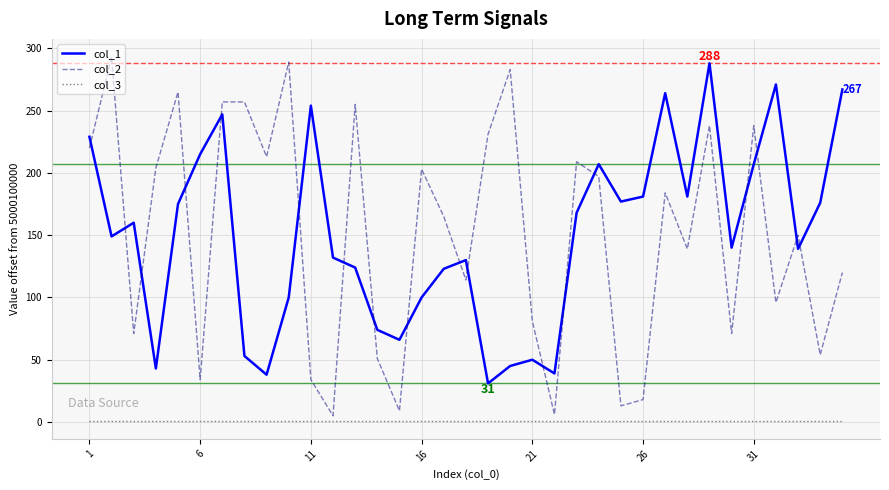

True or false: col_1 and col_3 intersect in this chart.

False